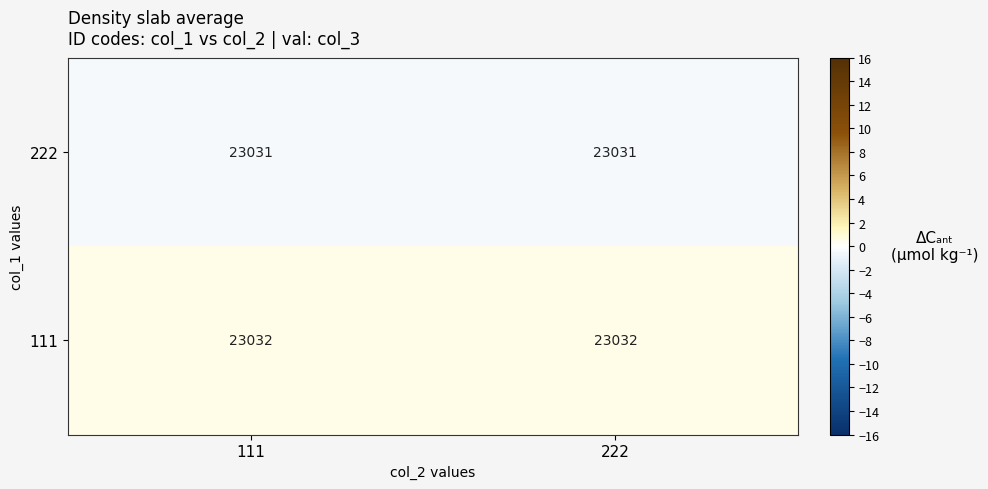

What is the smallest value displayed?

23031